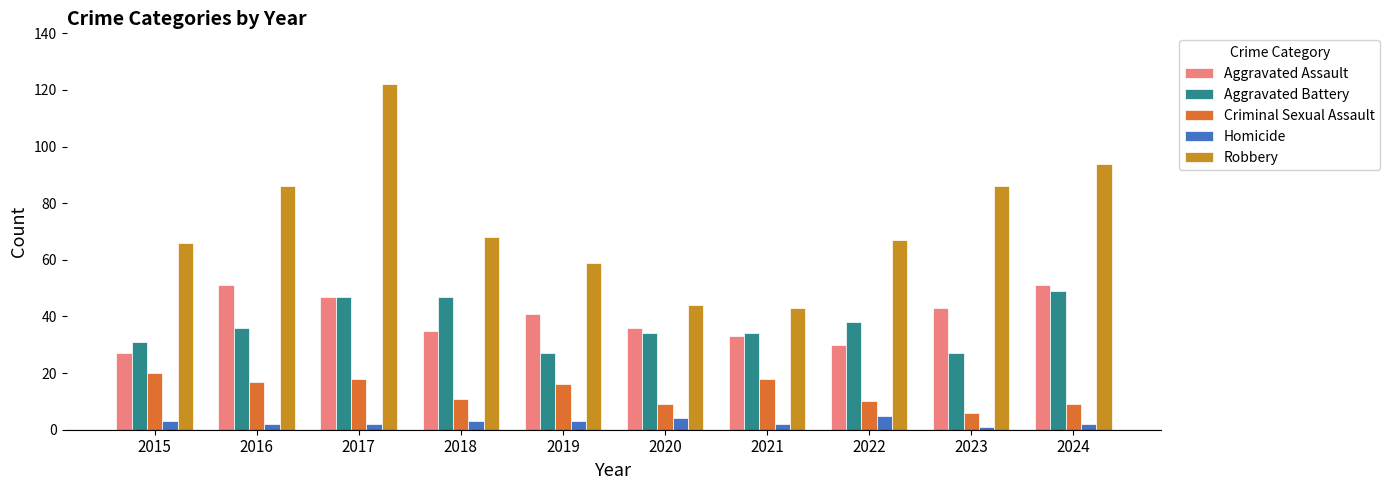

Is it true that Robbery equals 44 at 2020?

True